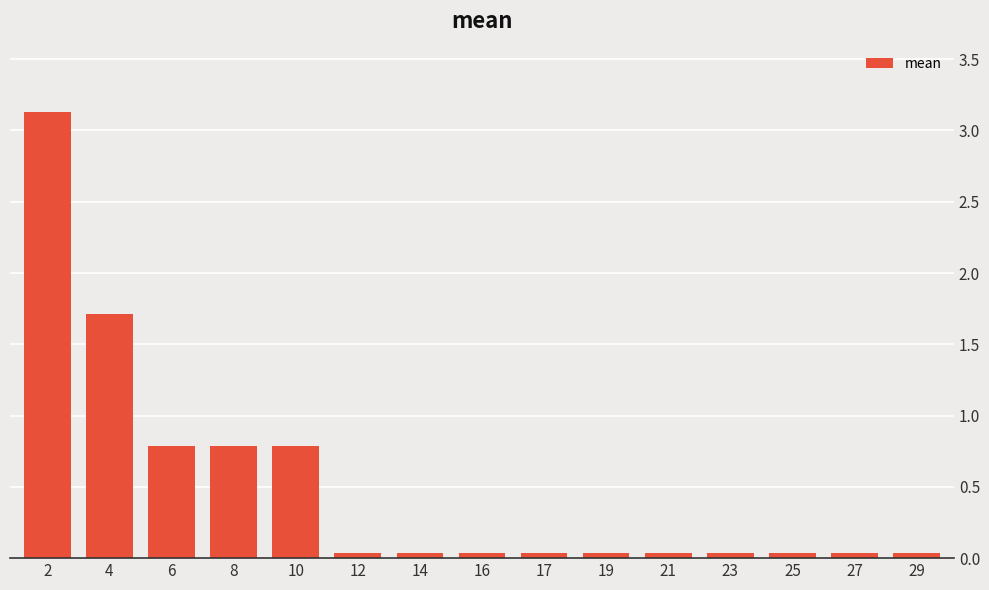

What is the value of the 2nd bar from the left?

1.7